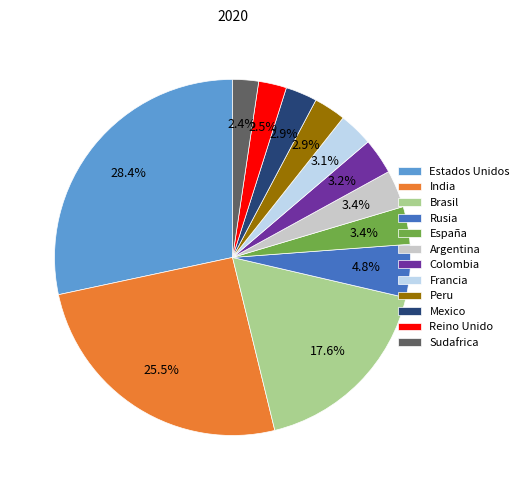

Is there a majority slice in this chart?

No